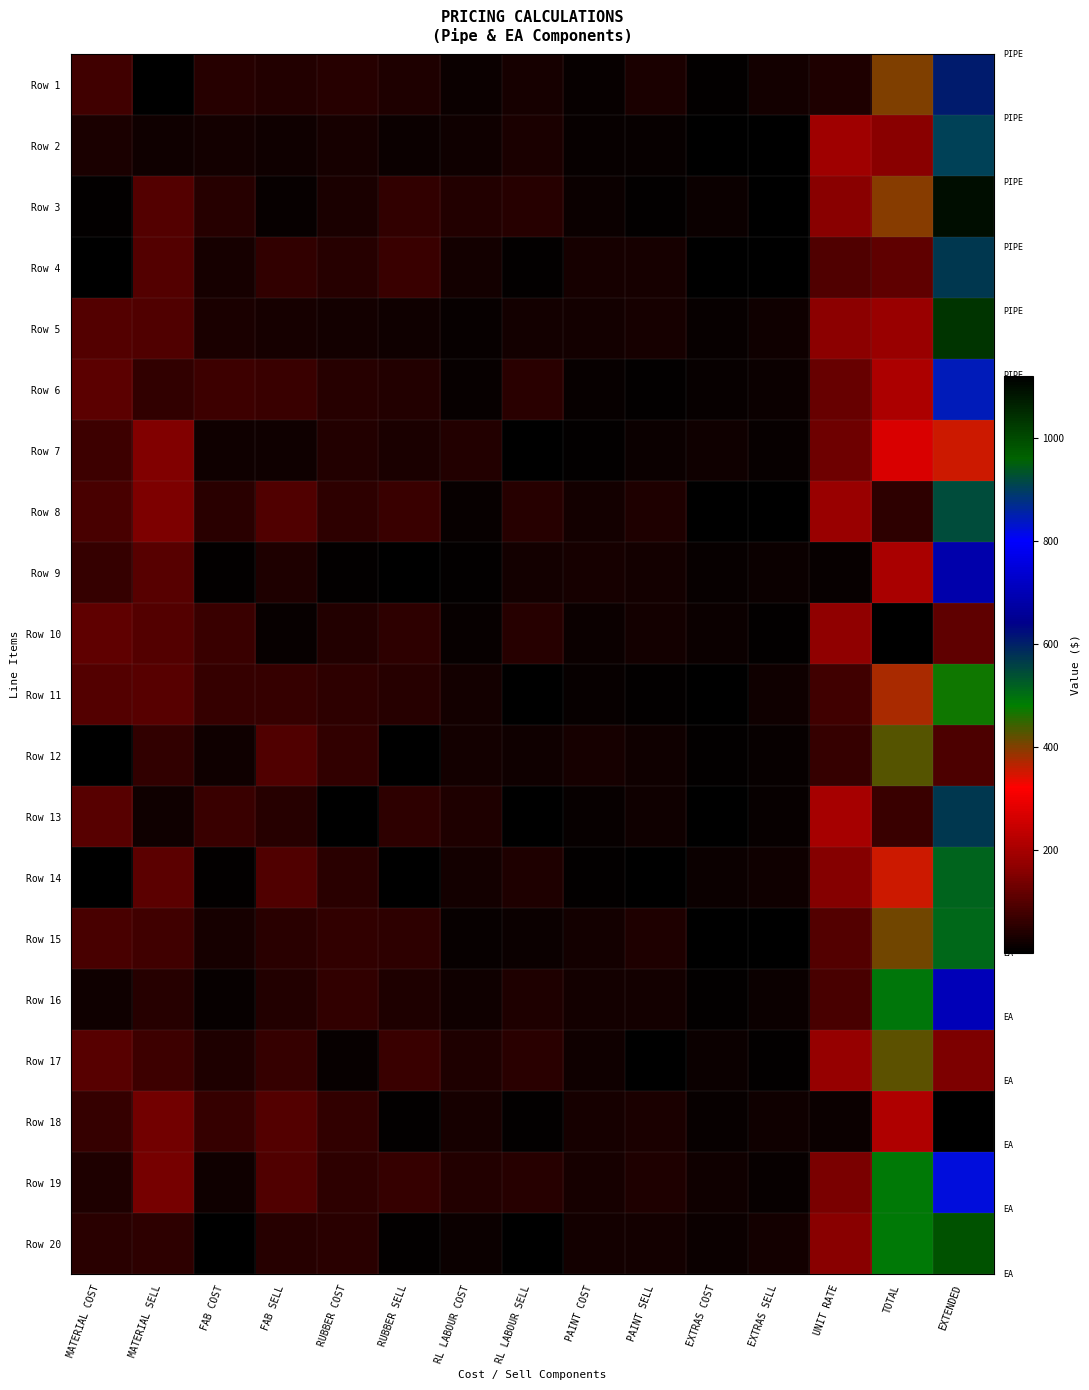

How many series are shown in this chart?

20